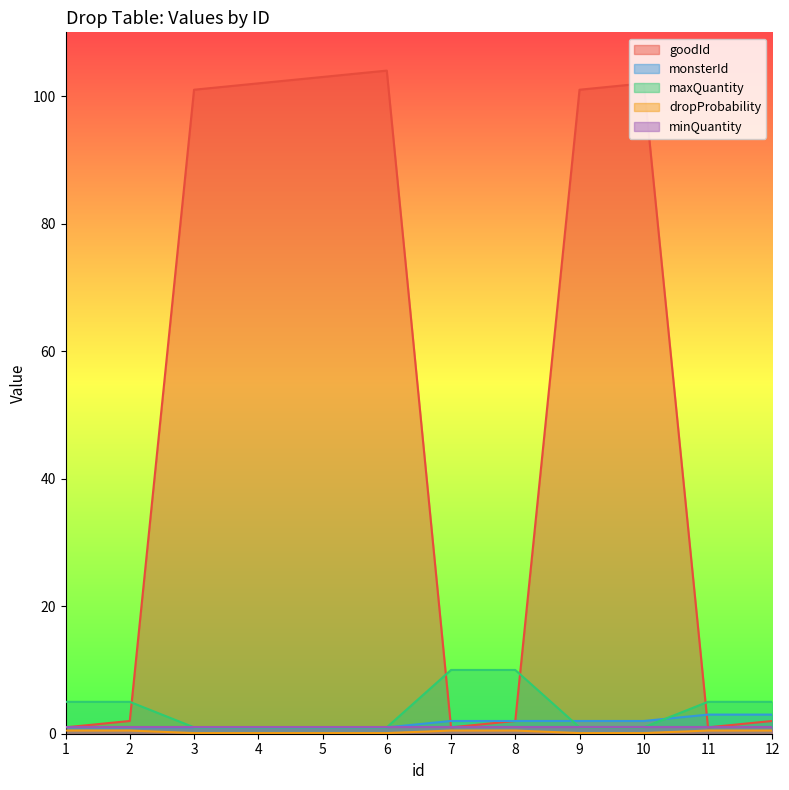

Which series has the largest range (max minus min)?

goodId